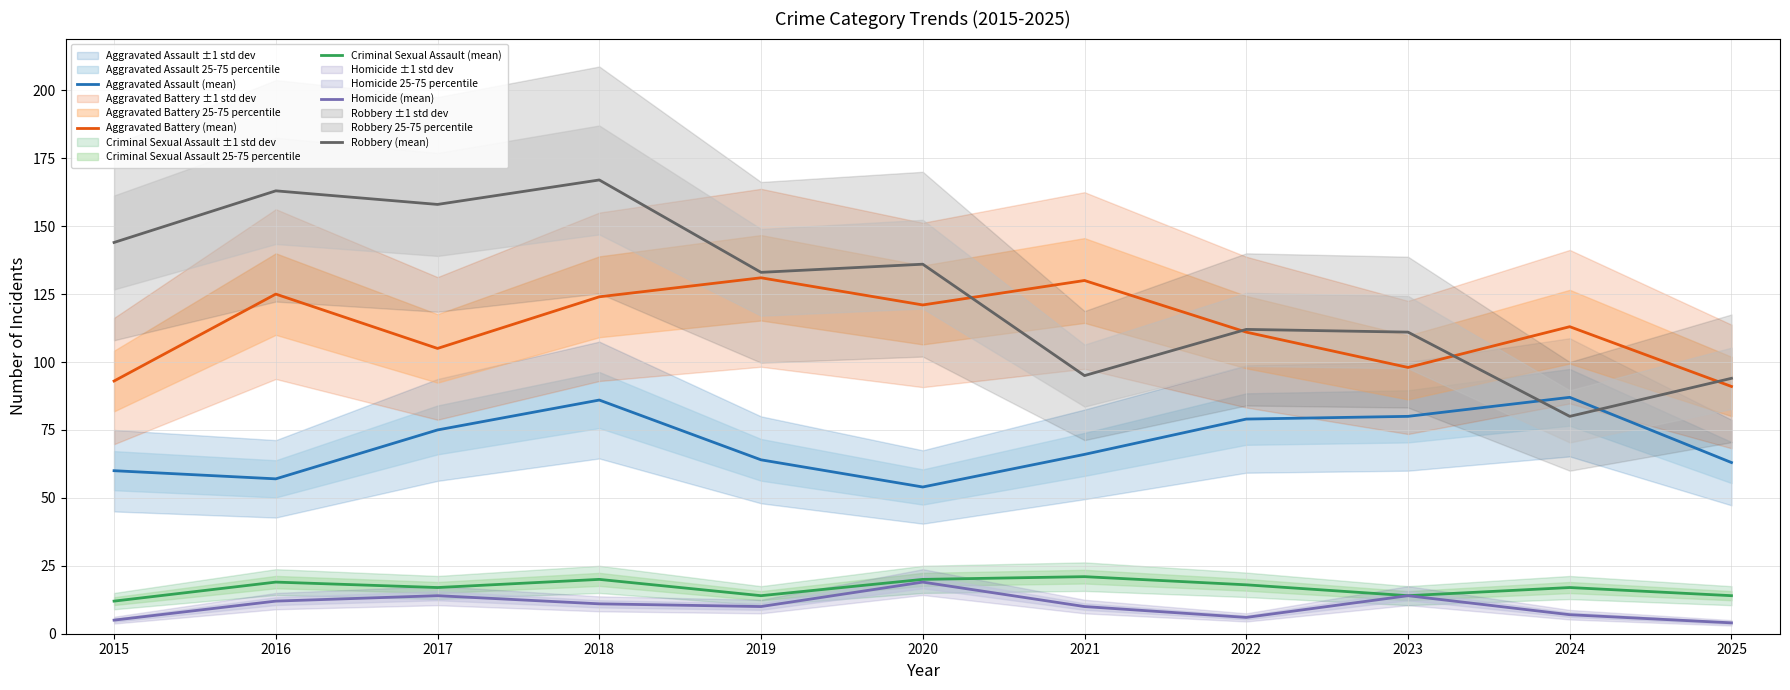

Reading right to left, list all the values displayed in this chart.

Aggravated Assault (mean): 2025=63	2024=87	2023=80	2022=79	2021=66	2020=54	2019=64	2018=86	2017=75	2016=57	2015=60
Aggravated Battery (mean): 2025=91	2024=113	2023=98	2022=111	2021=130	2020=121	2019=131	2018=124	2017=105	2016=125	2015=93
Criminal Sexual Assault (mean): 2025=14	2024=17	2023=14	2022=18	2021=21	2020=20	2019=14	2018=20	2017=17	2016=19	2015=12
Homicide (mean): 2025=4	2024=7	2023=14	2022=6	2021=10	2020=19	2019=10	2018=11	2017=14	2016=12	2015=5
Robbery (mean): 2025=94	2024=80	2023=111	2022=112	2021=95	2020=136	2019=133	2018=167	2017=158	2016=163	2015=144